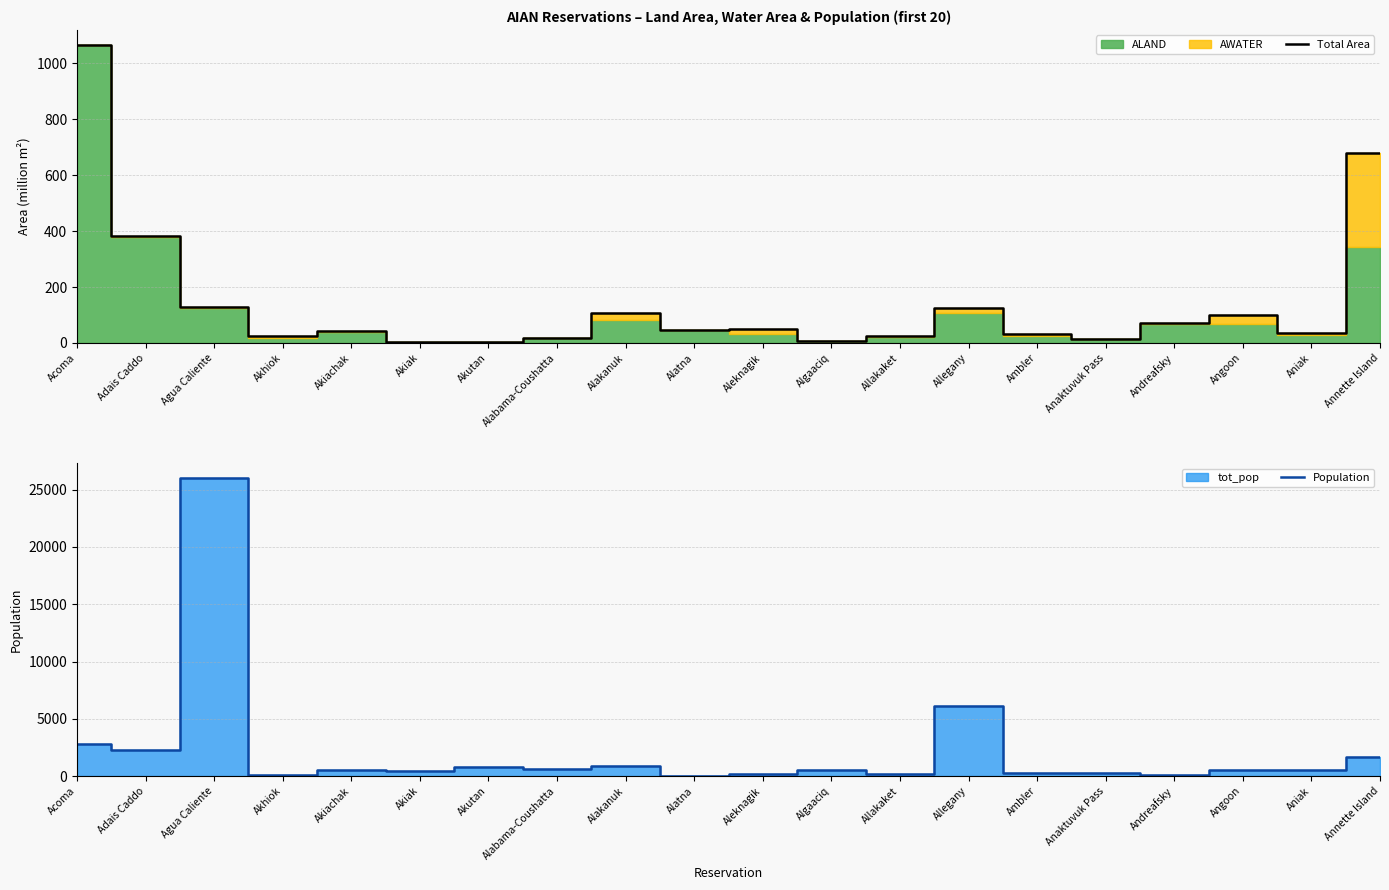

List the series in order of their overall mean, highest first.

Population, Total Area